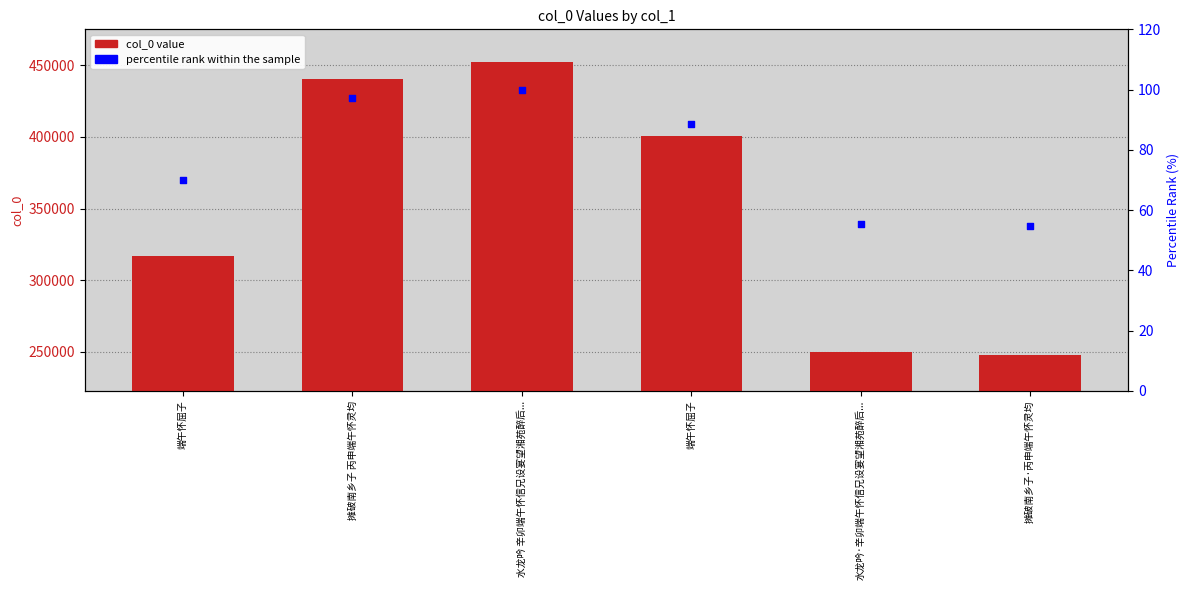

Which series has the largest Y range (max minus min)?

col_0